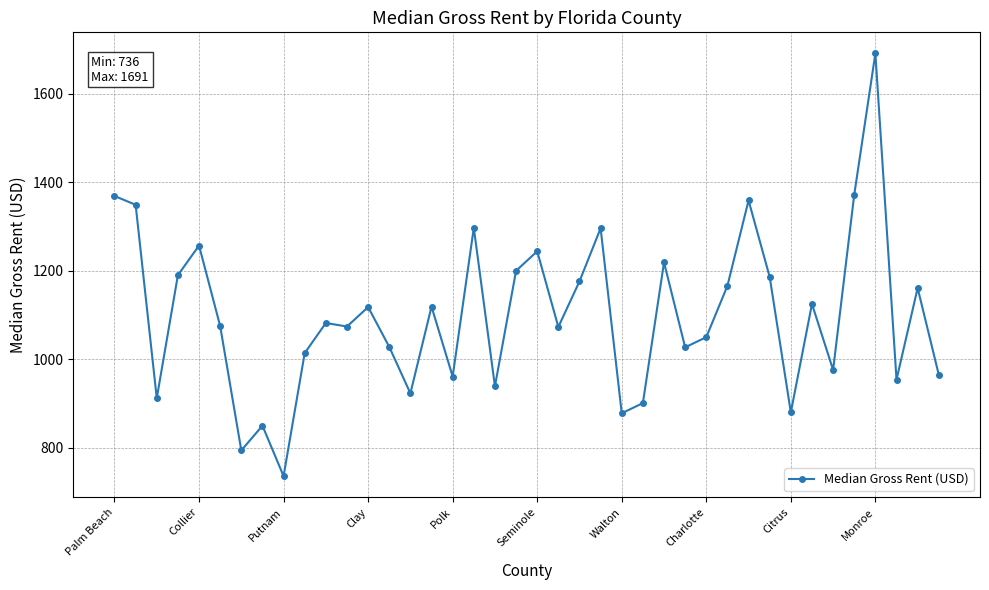

True or false: the data has more than 2 interior local peaks.

True